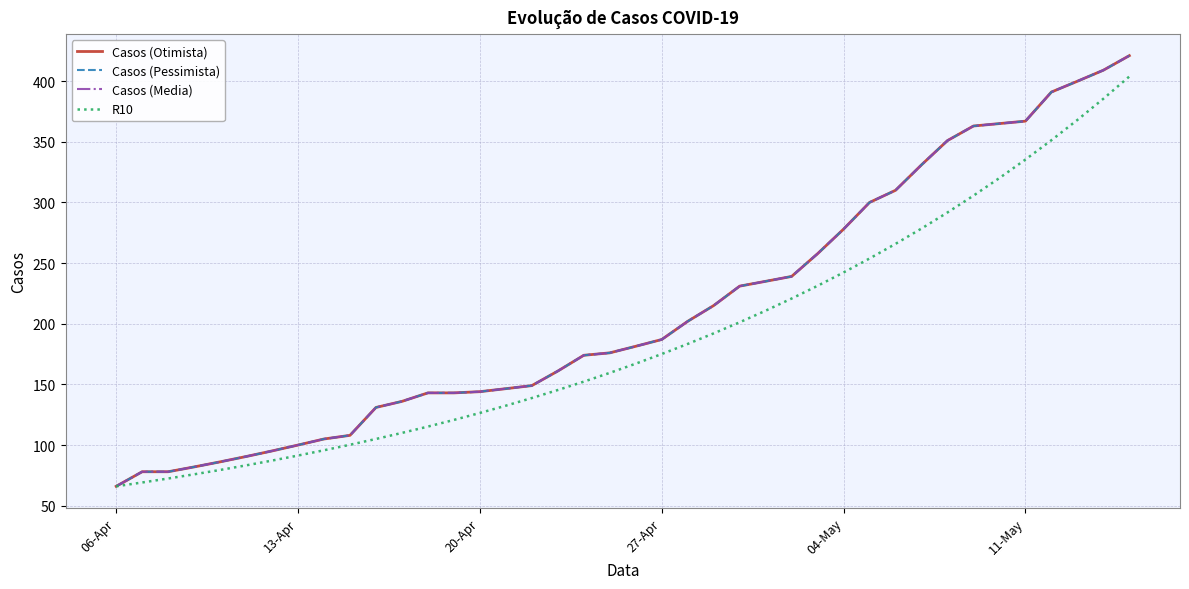

What is the average value of the Casos (Otimista) series?

210.7